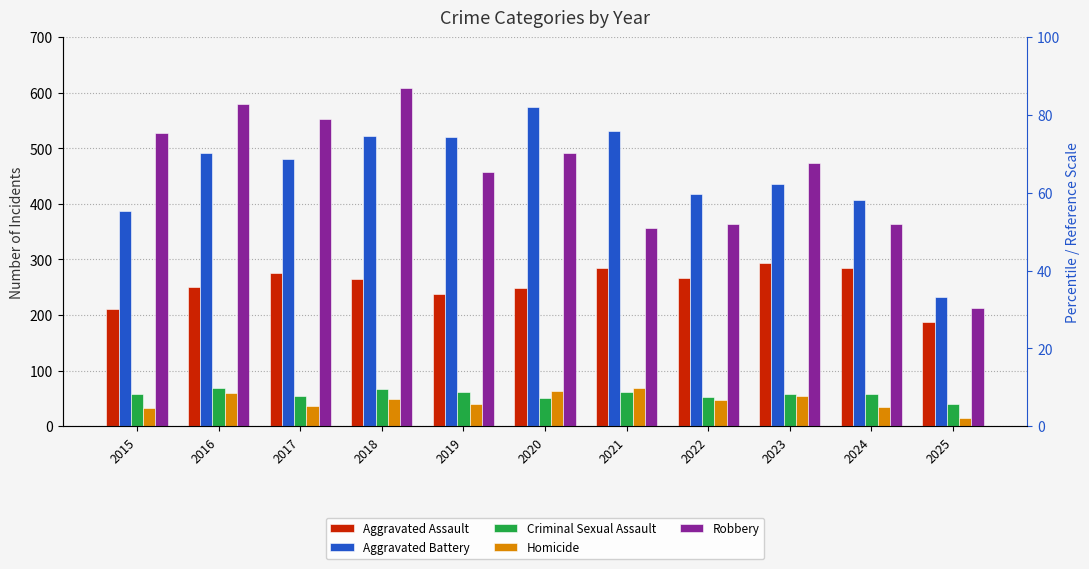

At which label does Aggravated Assault reach its minimum?

2025